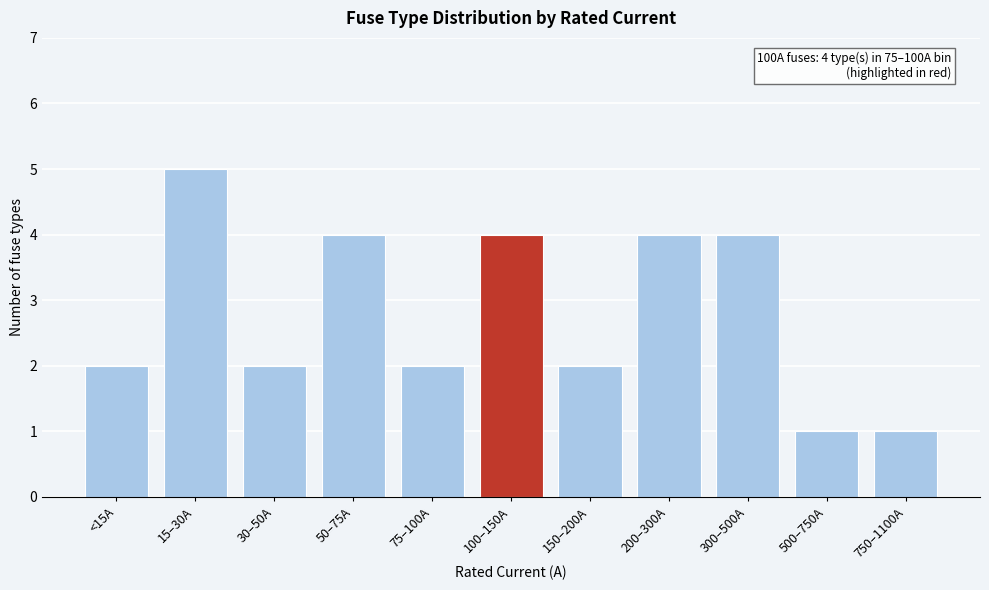

Reading left to right, what are all the values shown in this chart?

<15A=2	15–30A=5	30–50A=2	50–75A=4	75–100A=2	100–150A=4	150–200A=2	200–300A=4	300–500A=4	500–750A=1	750–1100A=1